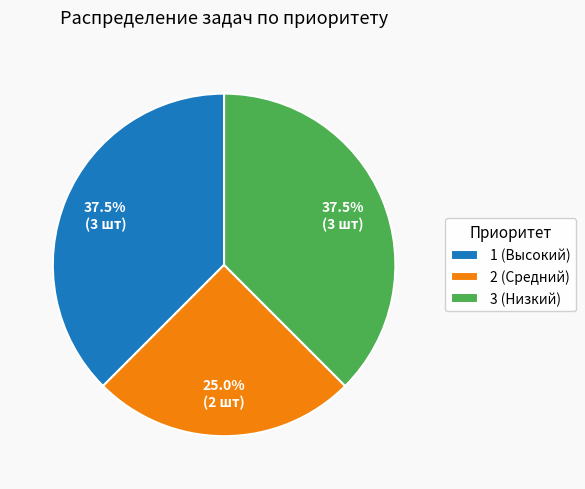

What is the total percentage of 2 (Средний) and 1 (Высокий)?

62.5%